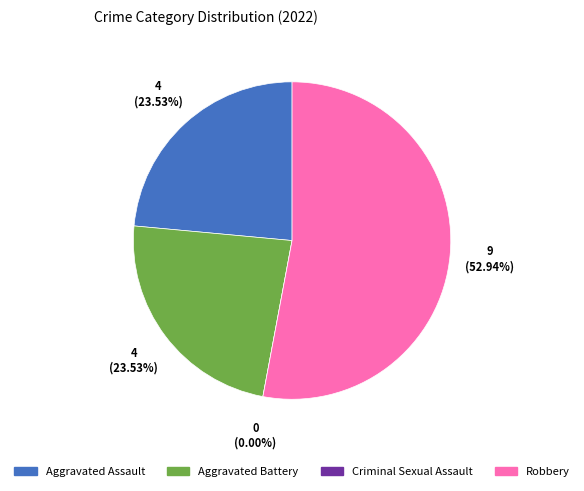

What is the total percentage of Robbery and Aggravated Assault?

76.5%